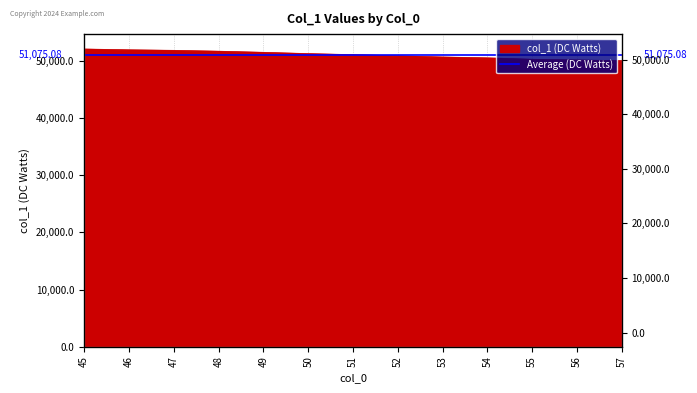

Reading left to right, list all the values displayed in this chart.

45=52073.1	46=51934.2	47=51841.2	48=51690.1	49=51493.7	50=51272.2	51=51087.5	52=50893.9	53=50678.9	54=50527.0	55=50280.9	56=50162.7	57=50040.6